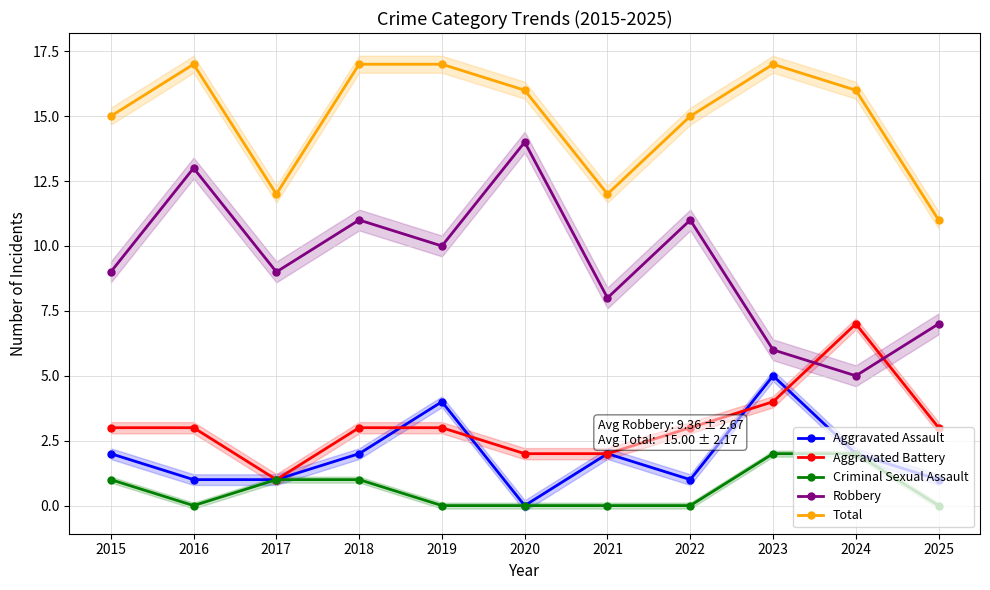

What is the difference between the second highest and second lowest values in the Total series?

5